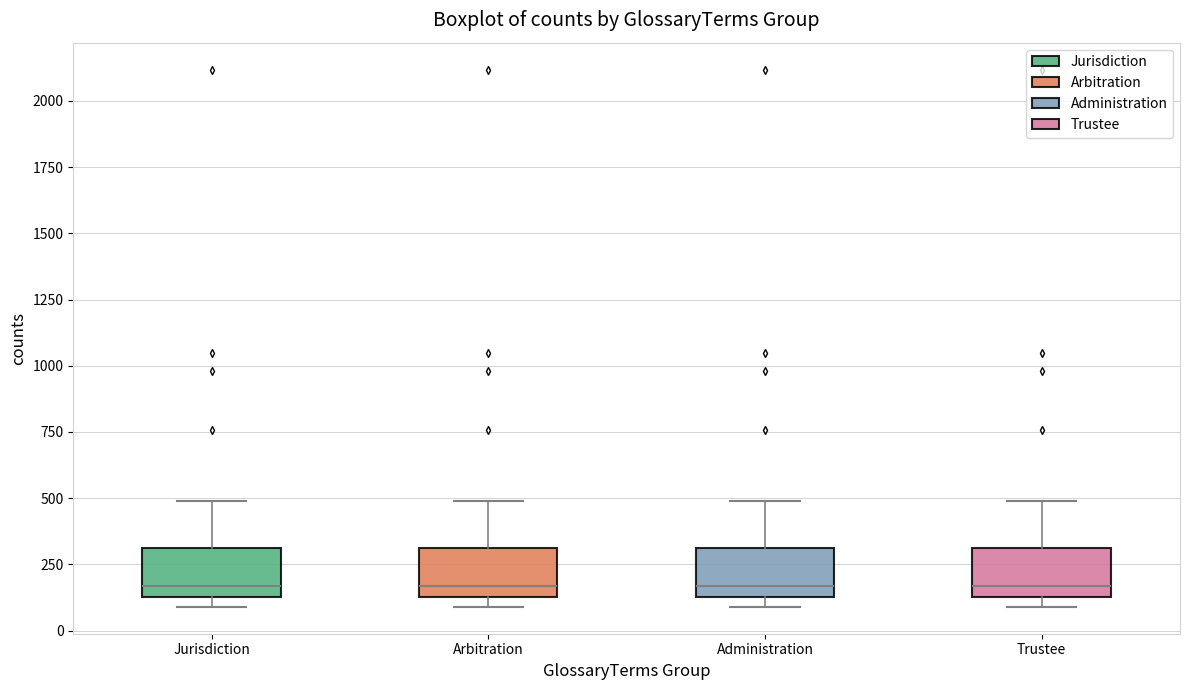

Reading left to right, transcribe this box plot: for each box, give where its median line is, the range the box spans, and where its two whiskers end, as read against the y-axis. The values are not printed on the chart, so give them approximately, as read against the axis.

Jurisdiction: median 150 (just above the box's lower edge), box 150 to 300, whiskers 100 to 500
Arbitration: median 150 (just above the box's lower edge), box 150 to 300, whiskers 100 to 500
Administration: median 150 (just above the box's lower edge), box 150 to 300, whiskers 100 to 500
Trustee: median 150 (just above the box's lower edge), box 150 to 300, whiskers 100 to 500